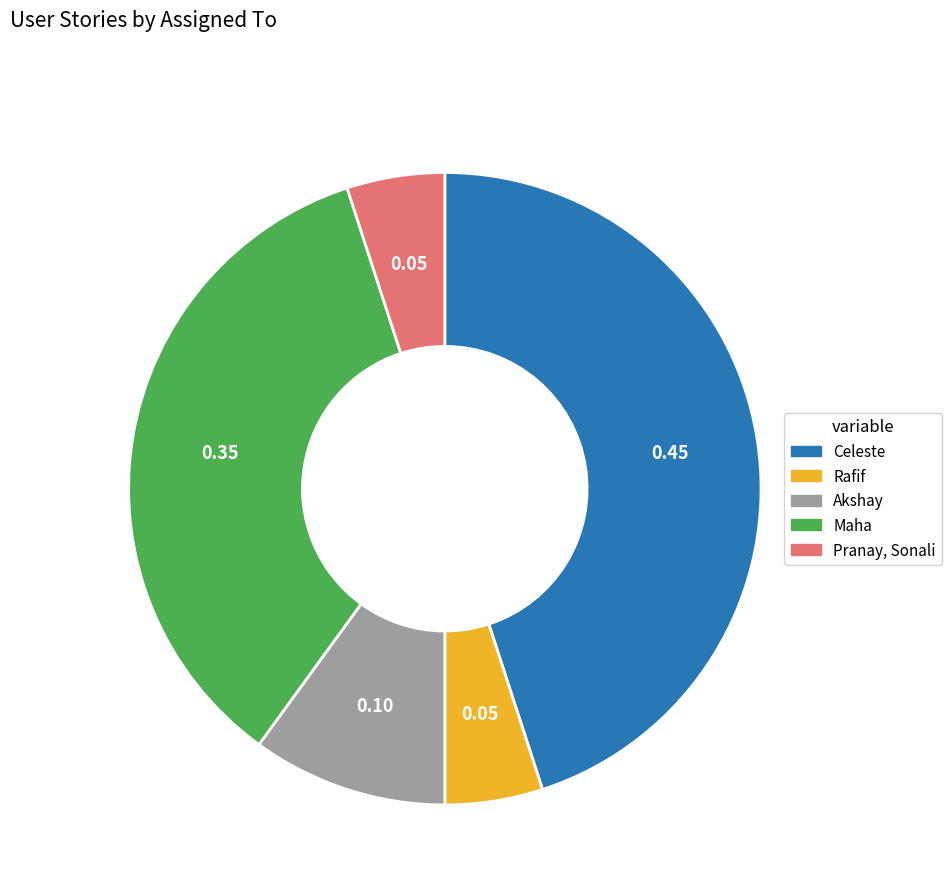

Which category has the biggest portion of the pie?

Celeste